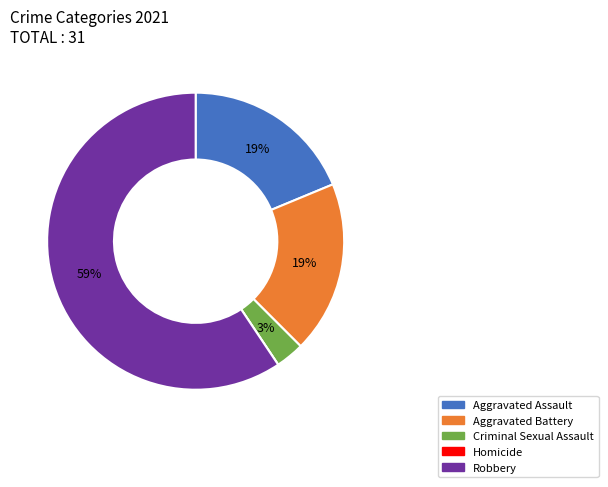

Is it true that Robbery is 45% of the pie?

False